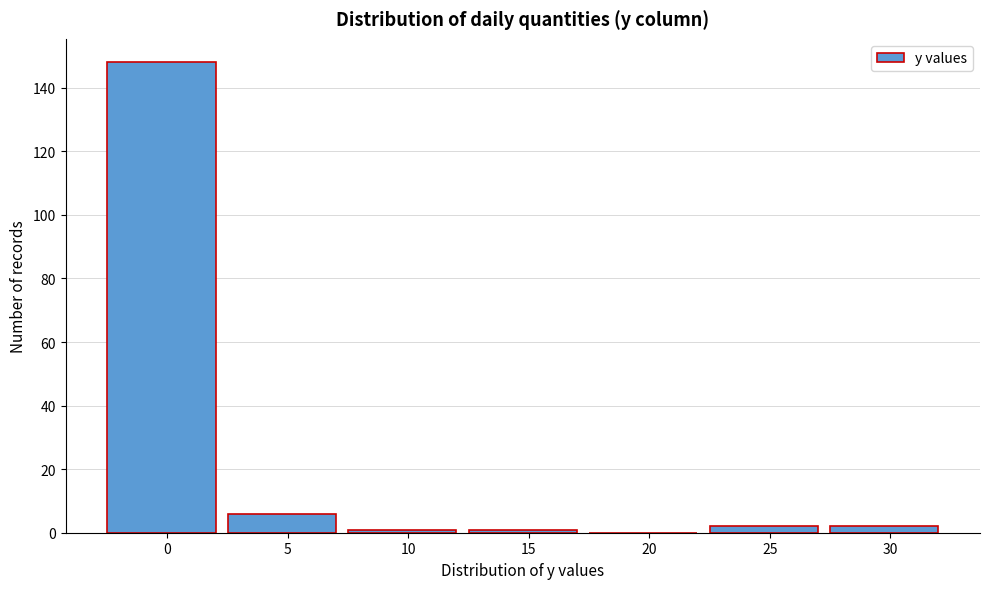

Reading left to right, transcribe all the data shown in this chart.

0=148	5=6	10=1	15=1	20=0	25=2	30=2